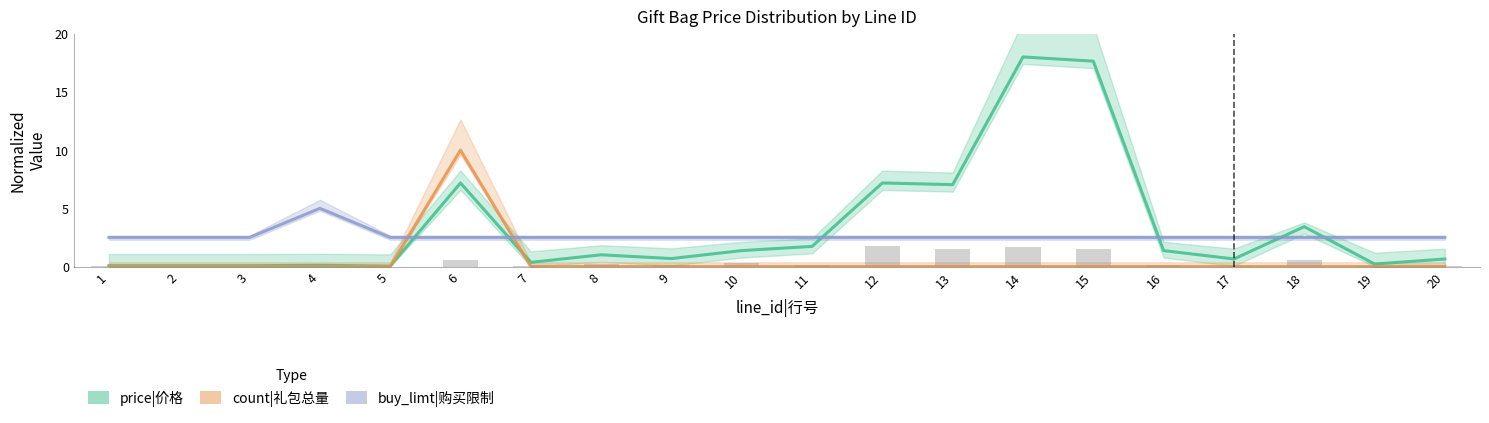

At how many categories does at least one series exceed 16?

2